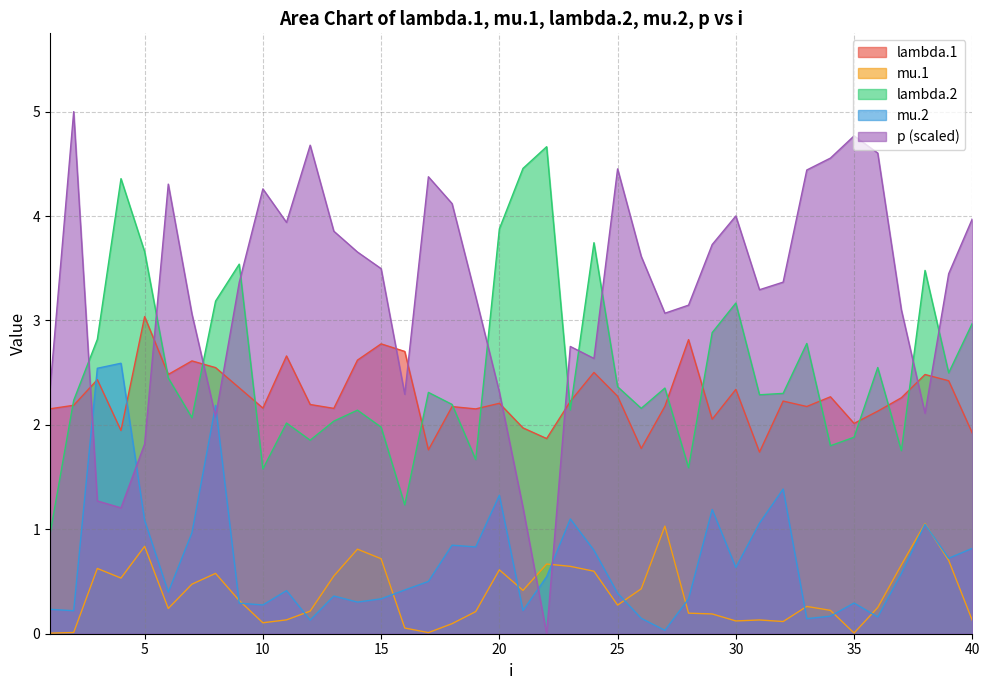

How many lines are shown in the chart?

5